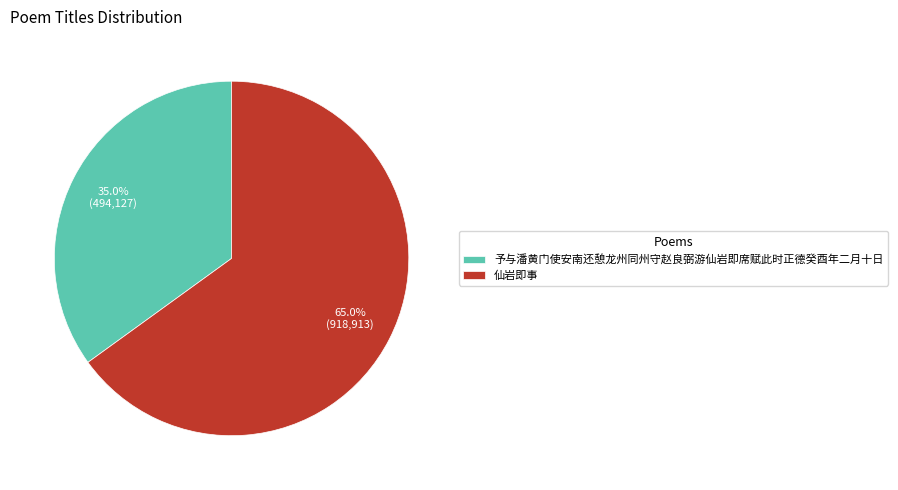

To the nearest percent, what is the difference between the largest and smallest slice percentages?

30%